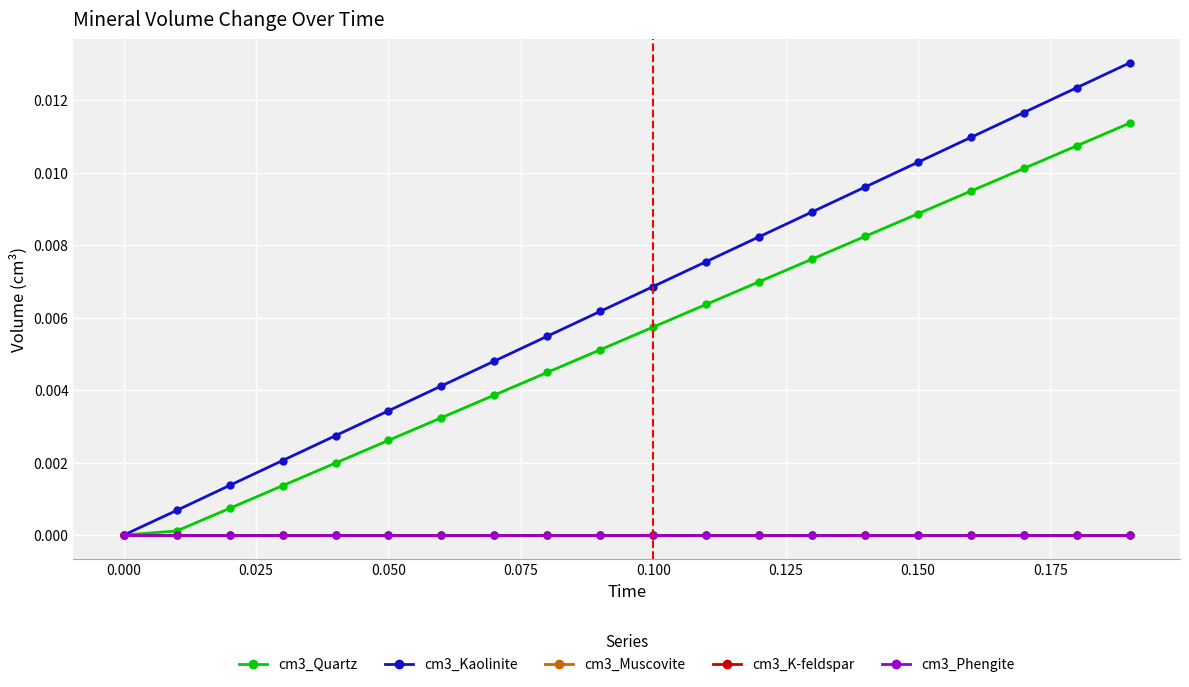

True or false: cm3_Phengite and cm3_Muscovite cross at least once.

False